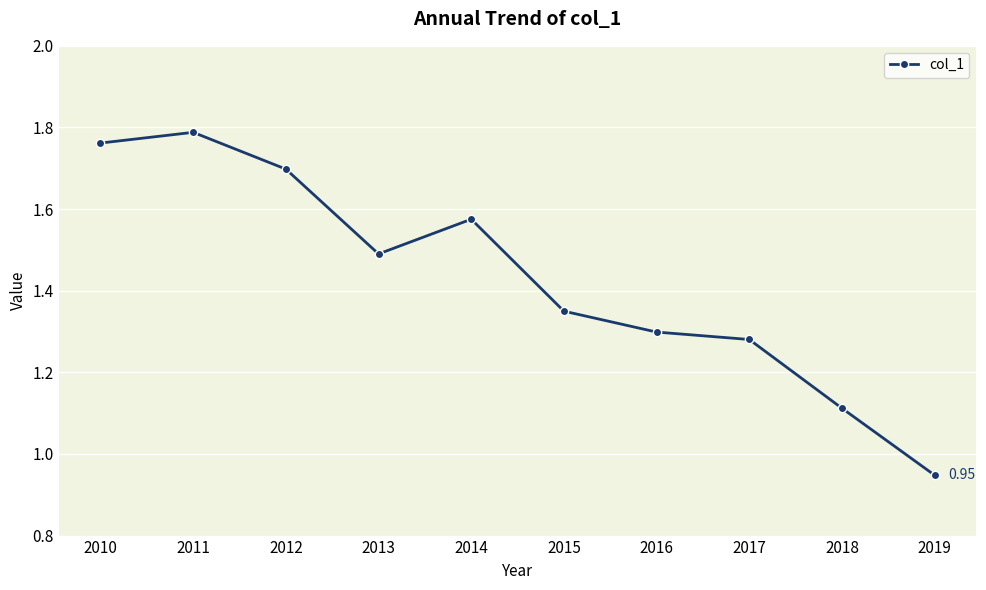

Which has a higher value, 2014 or 2011?

2011